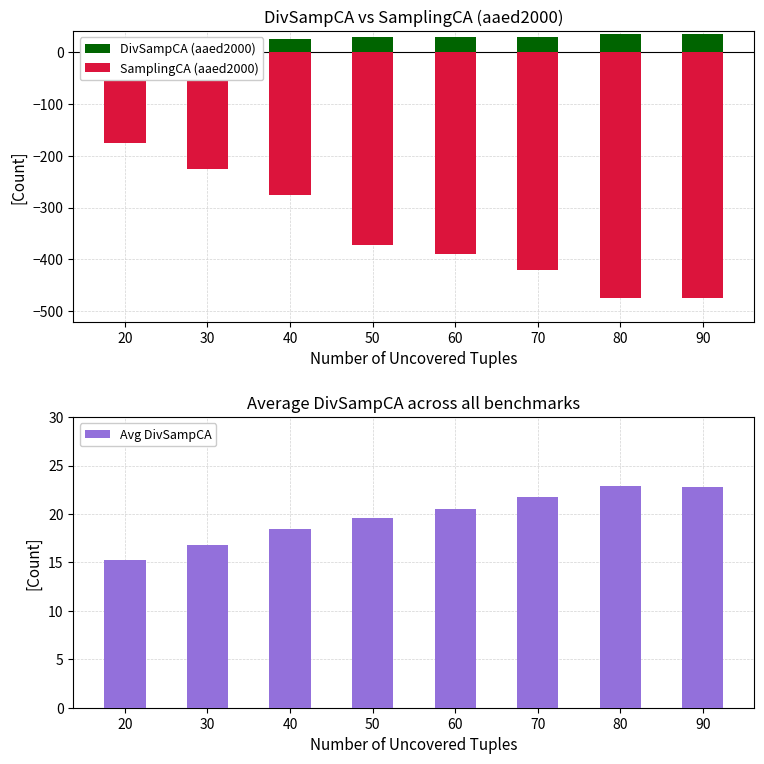

Which series has the largest range (max minus min)?

SamplingCA (aaed2000)